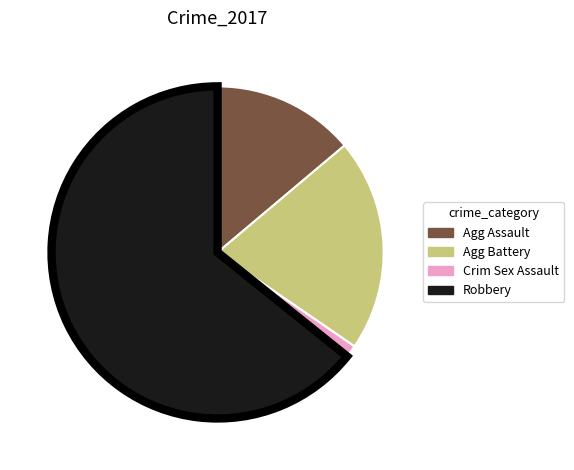

Is there any slice that represents more than half of the pie?

Yes